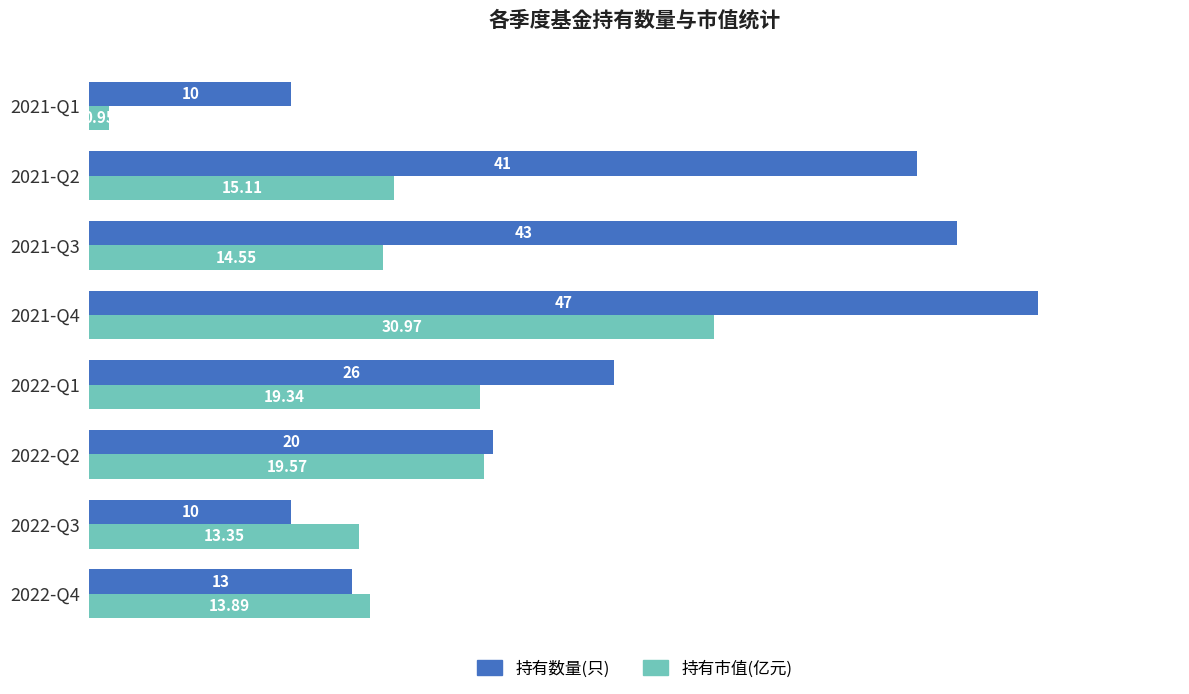

Rank the series at 2022-Q3 from lowest to highest value.

持有数量(只), 持有市值(亿元)